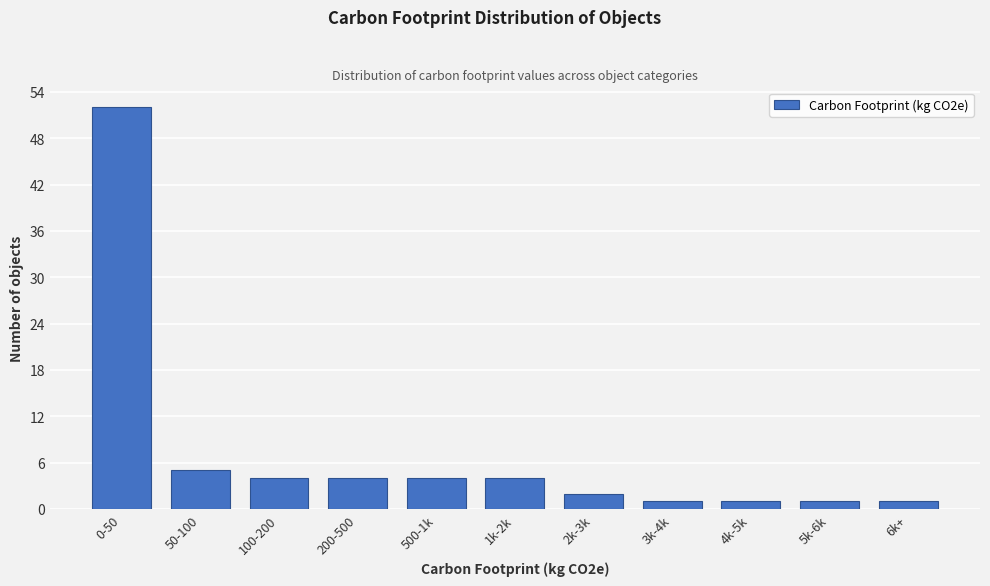

Reading right to left, transcribe all the data shown in this chart.

1	1	1	1	2	4	4	4	4	5	52